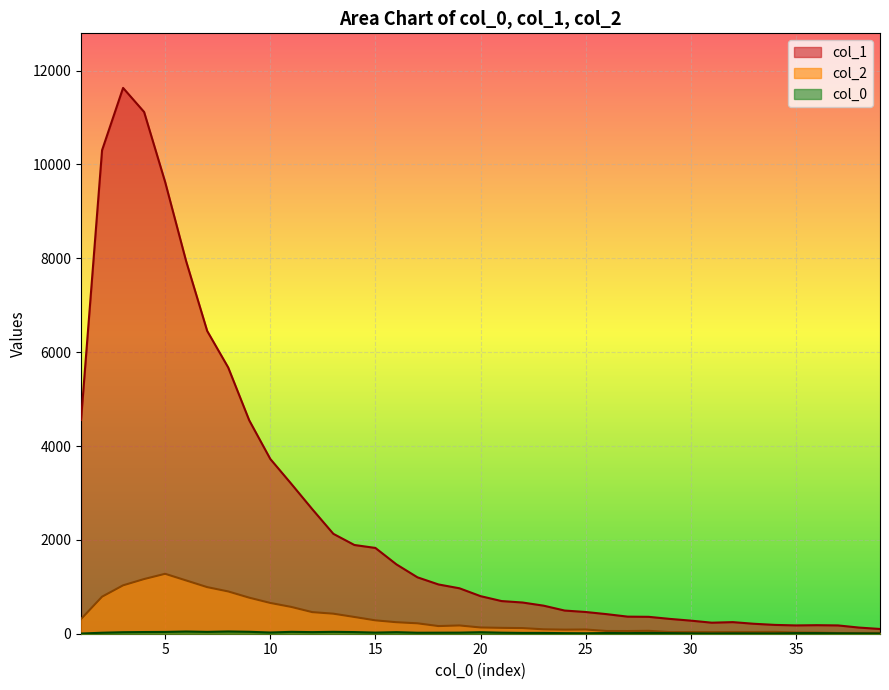

Which category has the lowest value in the col_2 series?

37